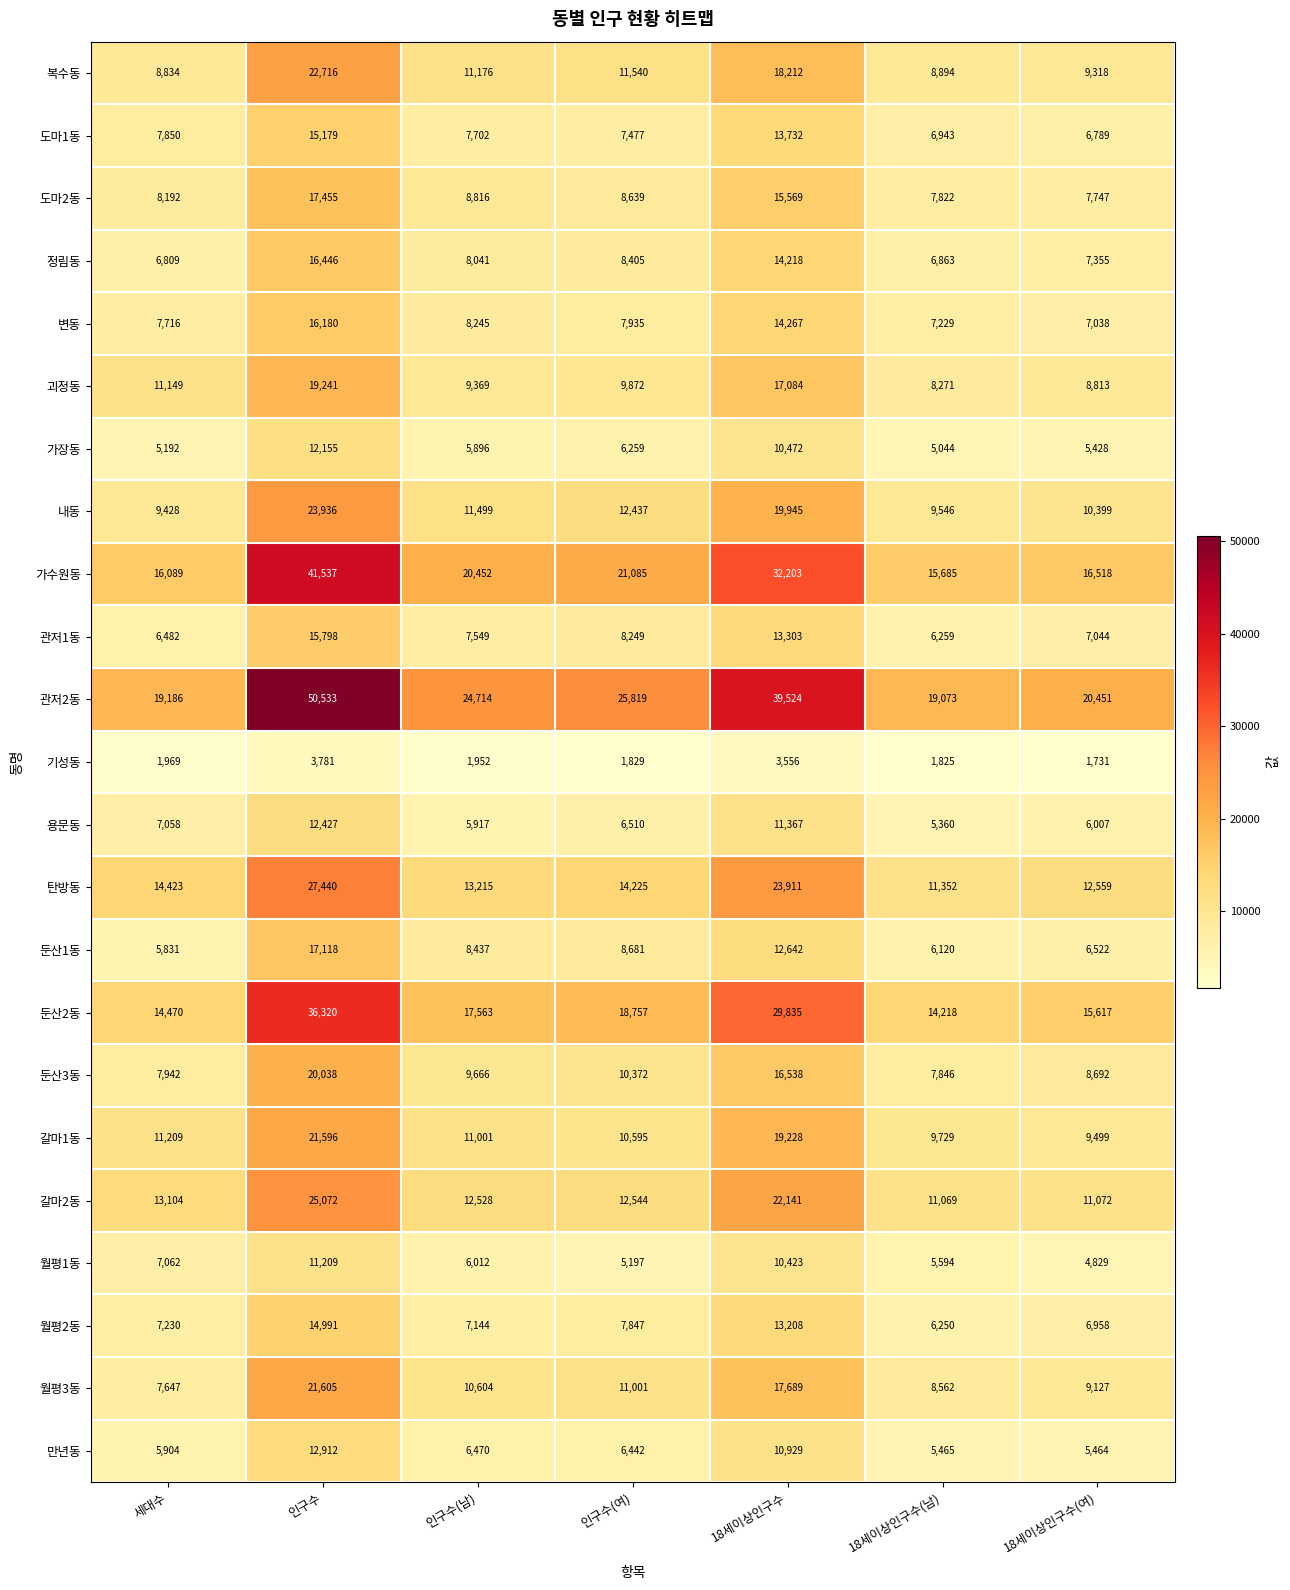

The 가수원동 series shows 32203 at 18세이상인구수. True or false?

True